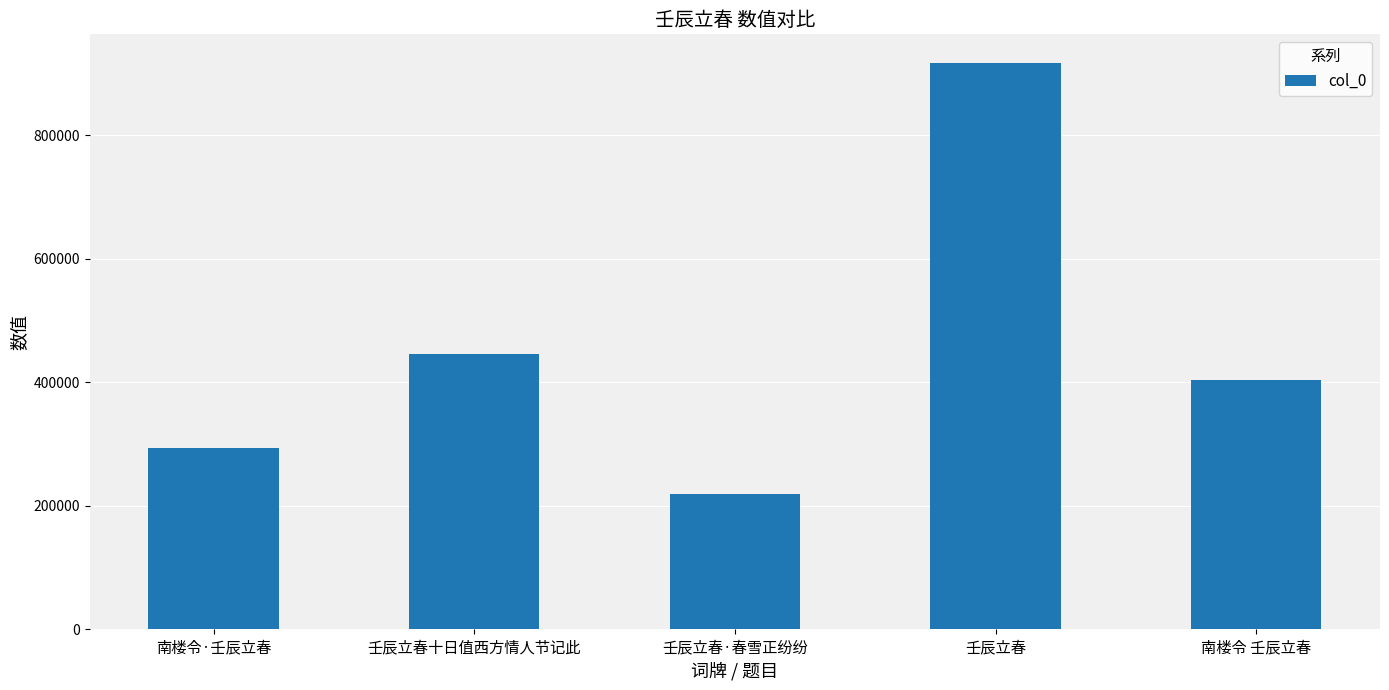

Reading left to right, extract all data points from this chart.

293960	446407	218608	918044	403834